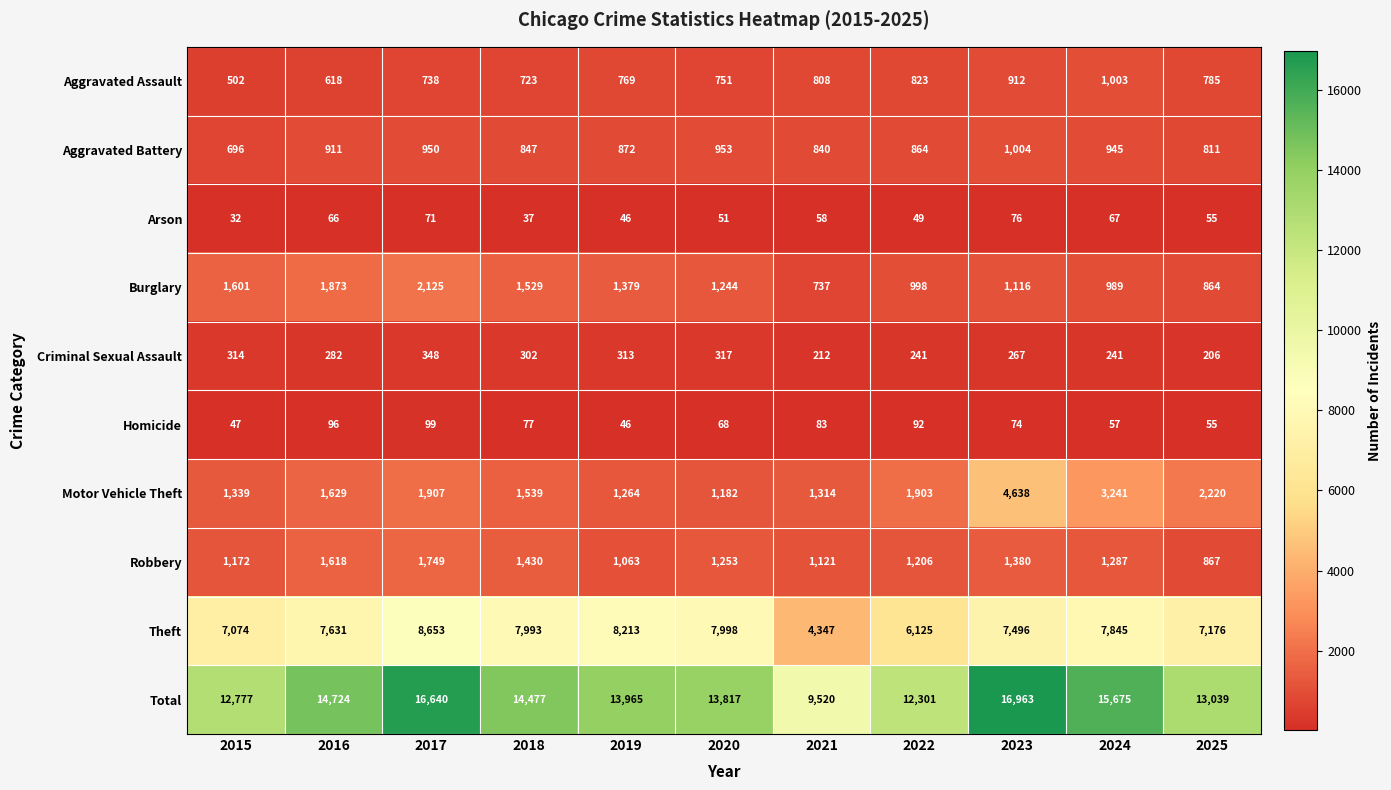

Read the Criminal Sexual Assault value at 2025, to the nearest 50.

200